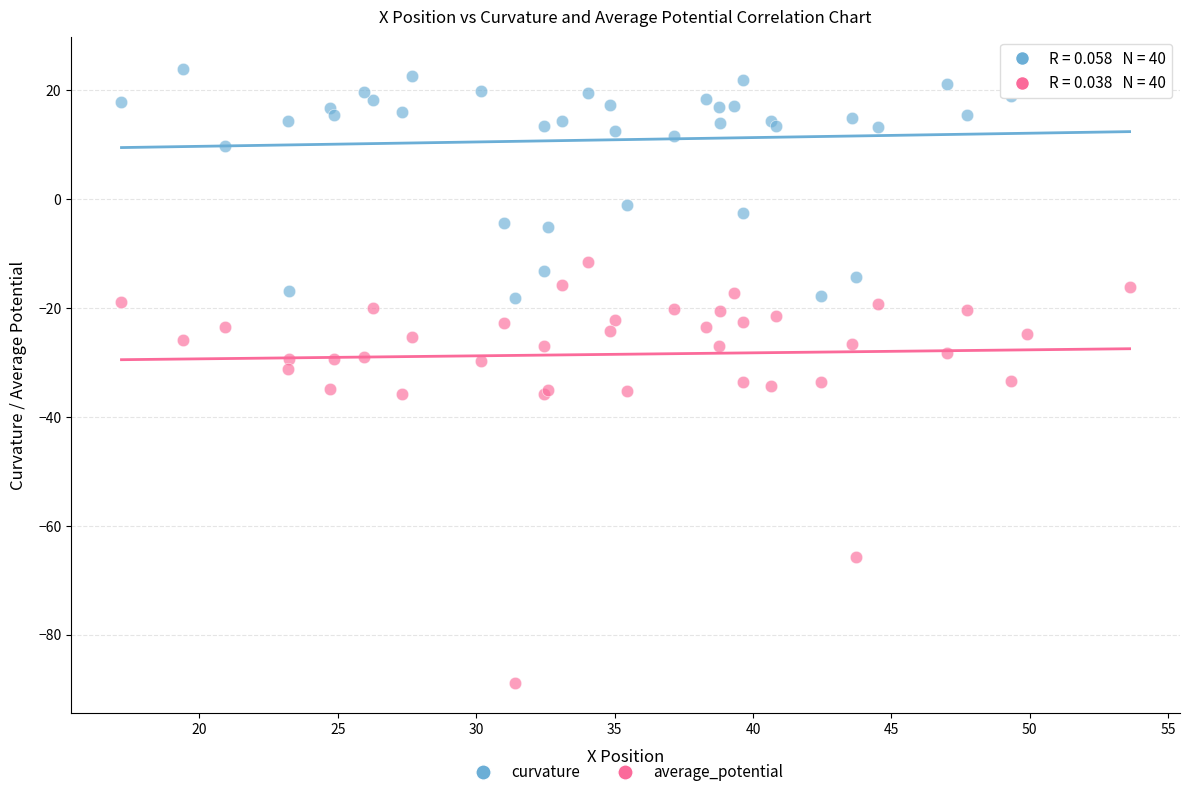

Which series contains the lowest Y value?

average_potential